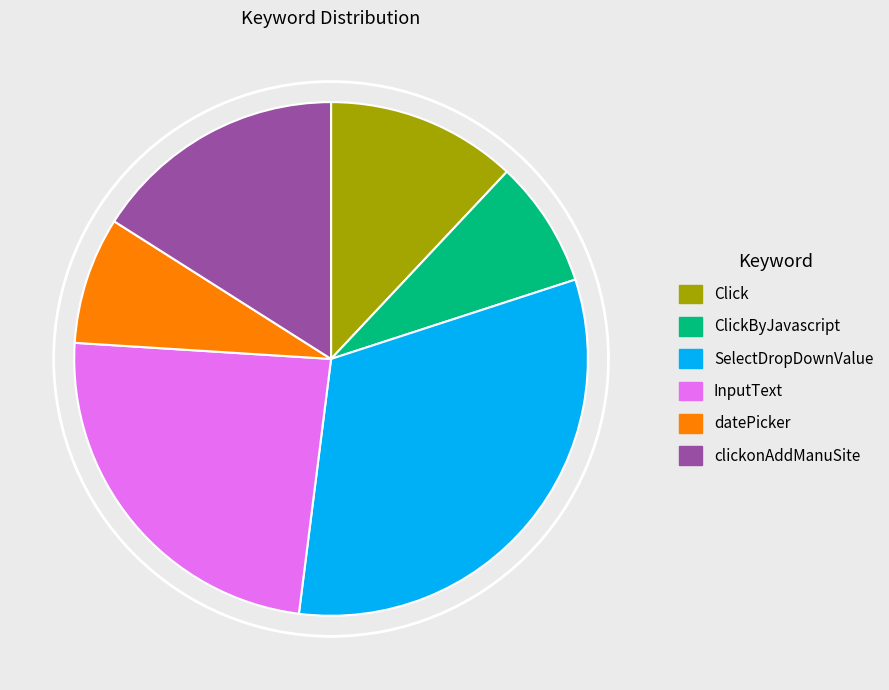

Do Click and clickonAddManuSite together represent more than half of the pie?

No